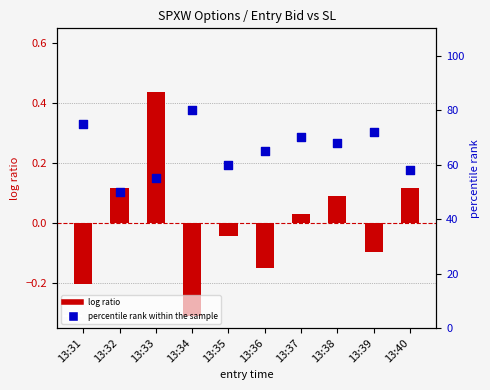

What is the total value across all series at 13:34?

79.7